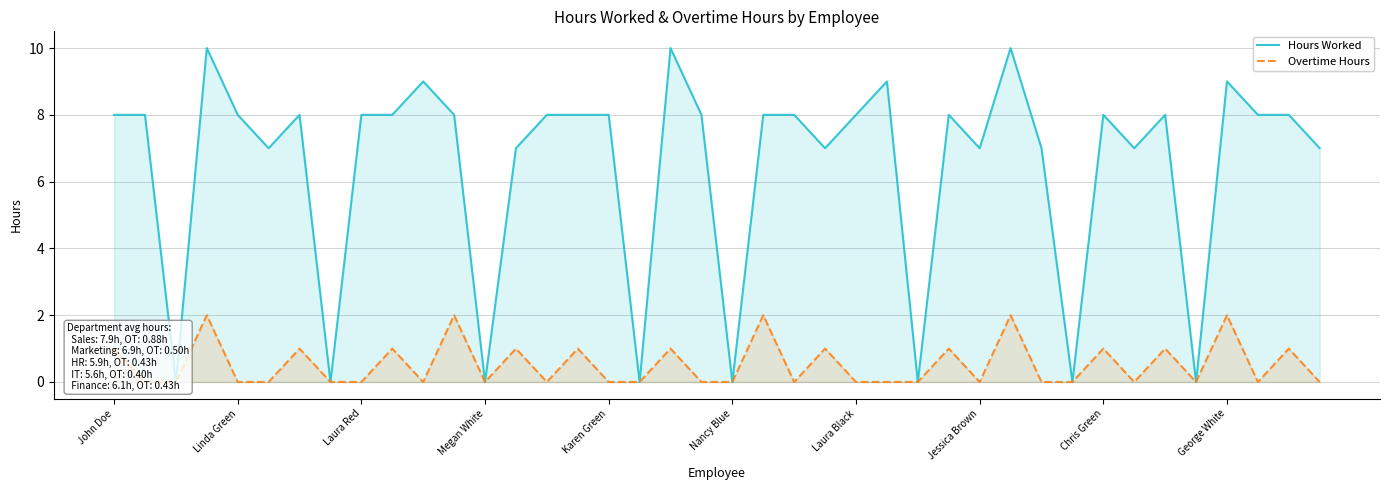

Is it true that Overtime Hours equals 0 at 31?

True